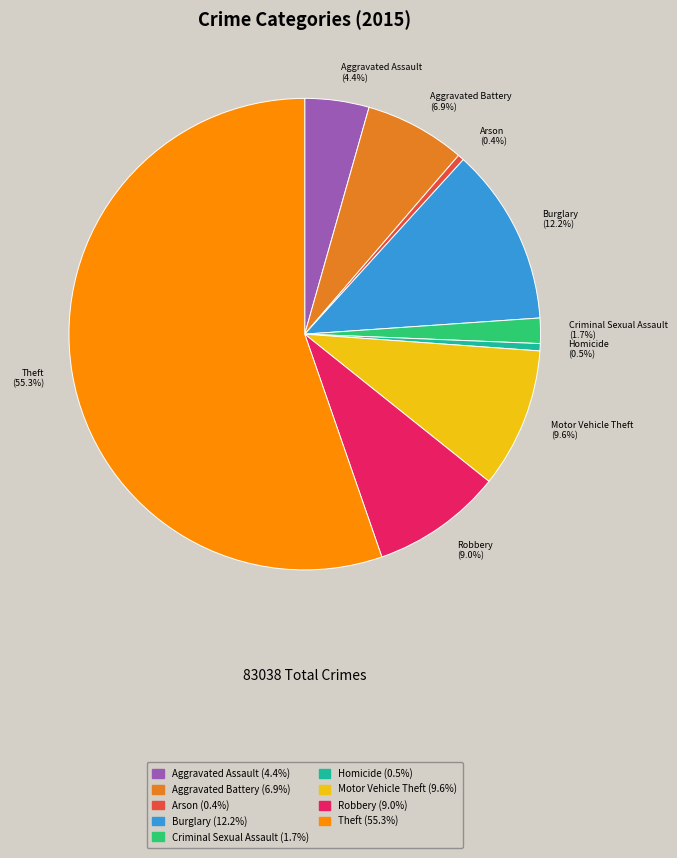

To the nearest percent, what portion does Theft represent?

55%